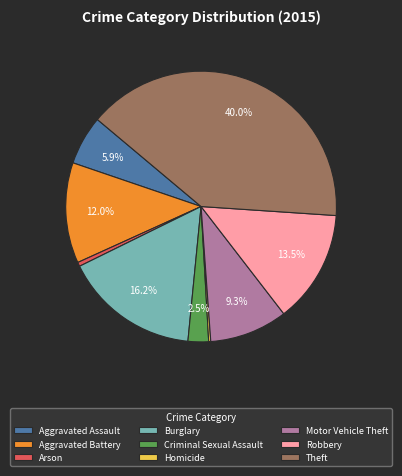

Is there any slice that represents more than half of the pie?

No